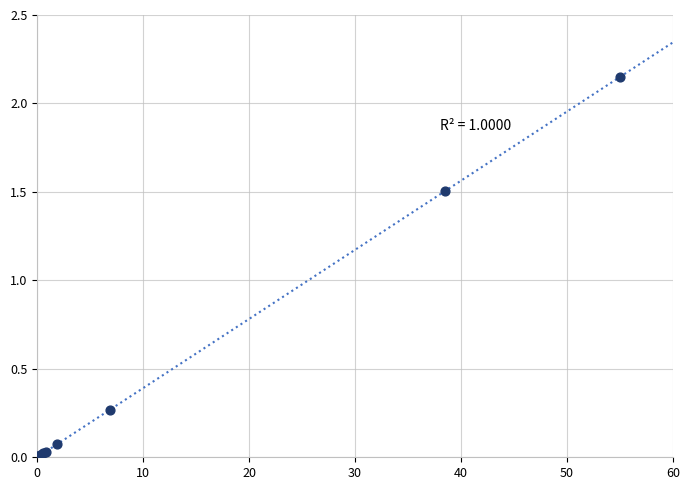

What Y value in the scatter plot is closest to 1?

1.5